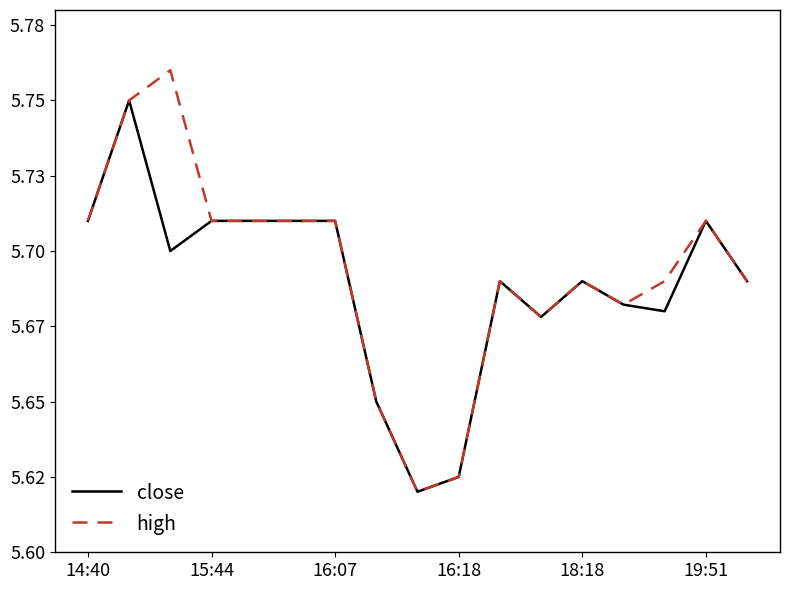

What is the label of the 1st point from the right?

16